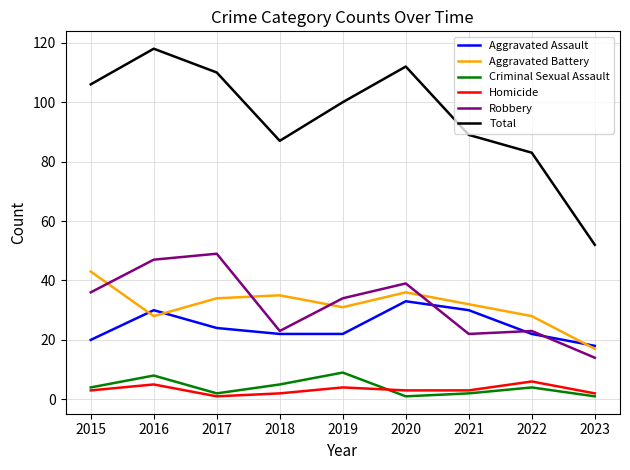

True or false: Robbery and Total cross at least once.

False